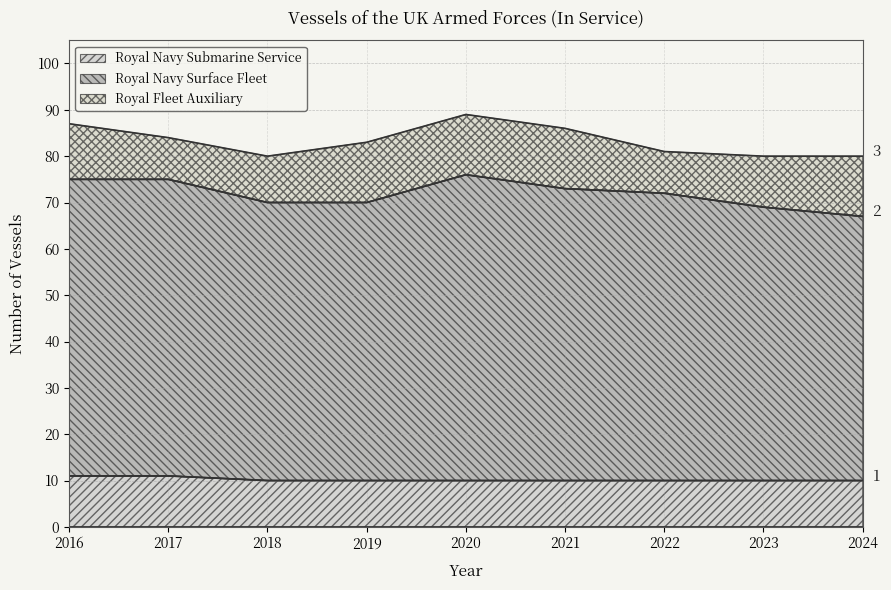

What is the minimum value for Royal Navy Submarine Service?

10